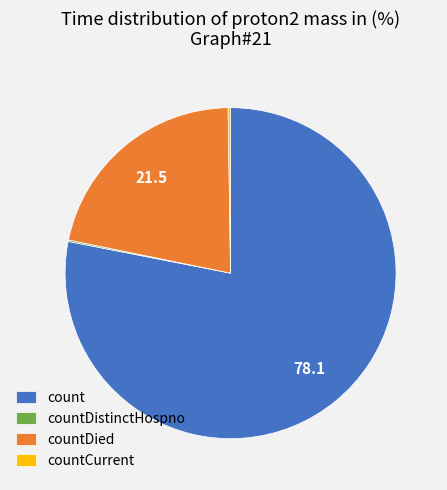

What is the ratio of the value at countDied to the value at count?

0.3